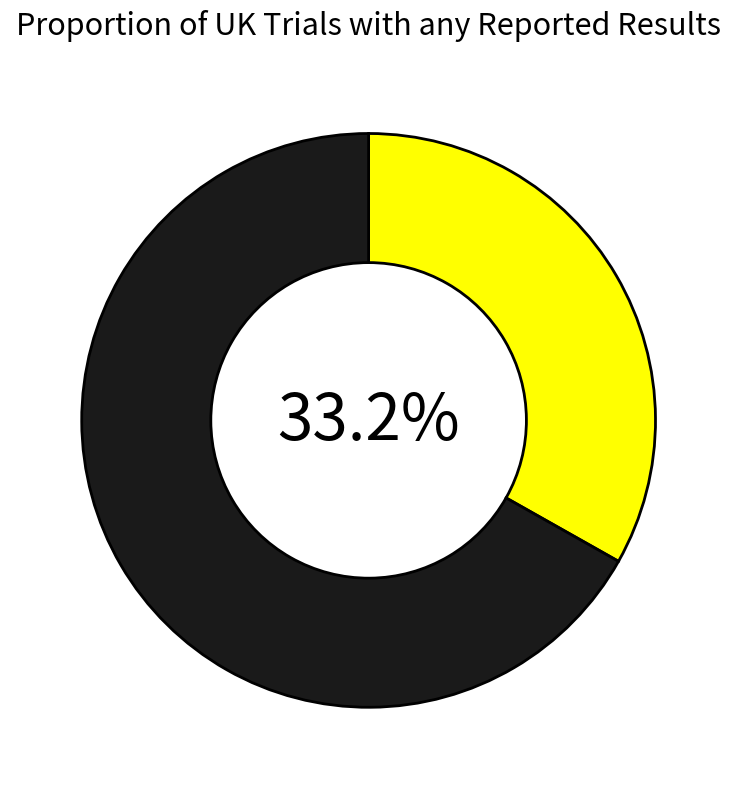

Is there a majority slice in this chart?

Yes